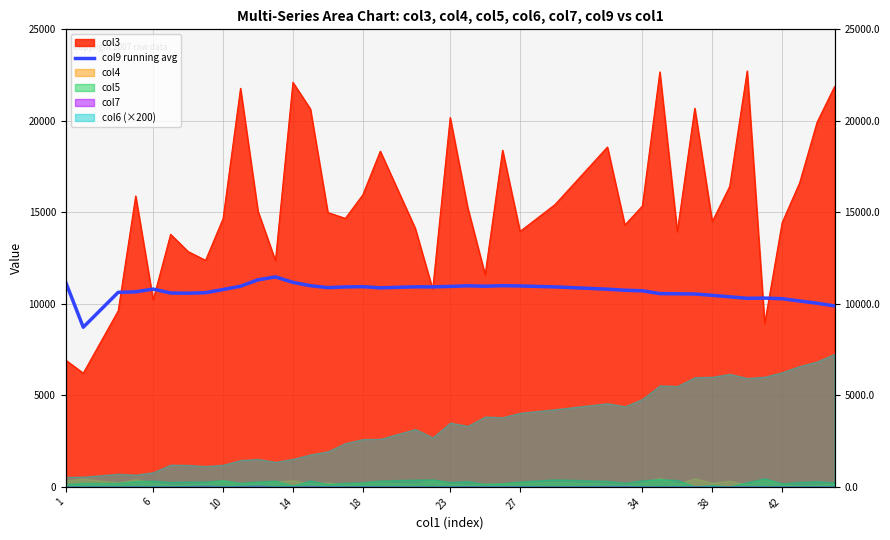

True or false: the data has more than 2 interior local peaks.

True